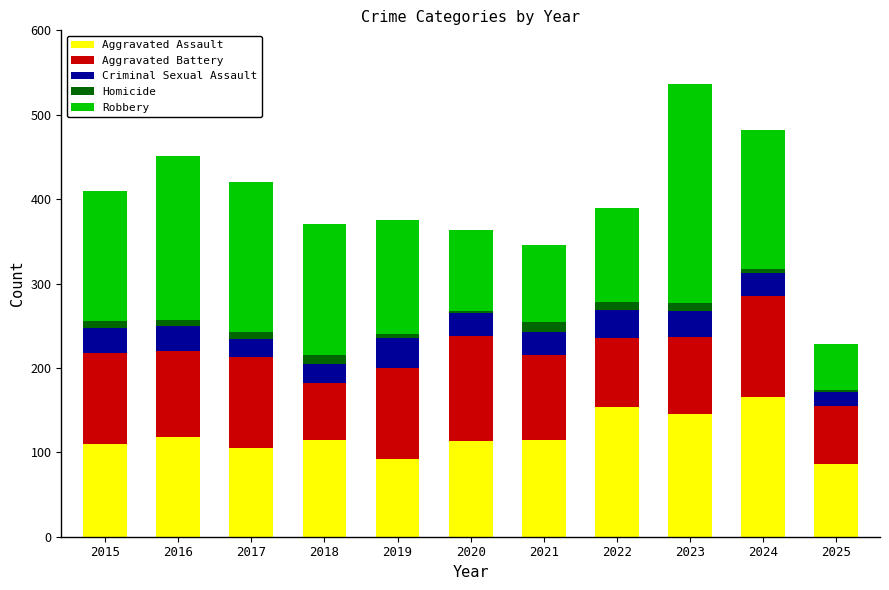

Is it true that Aggravated Assault equals 30 at 2025?

False